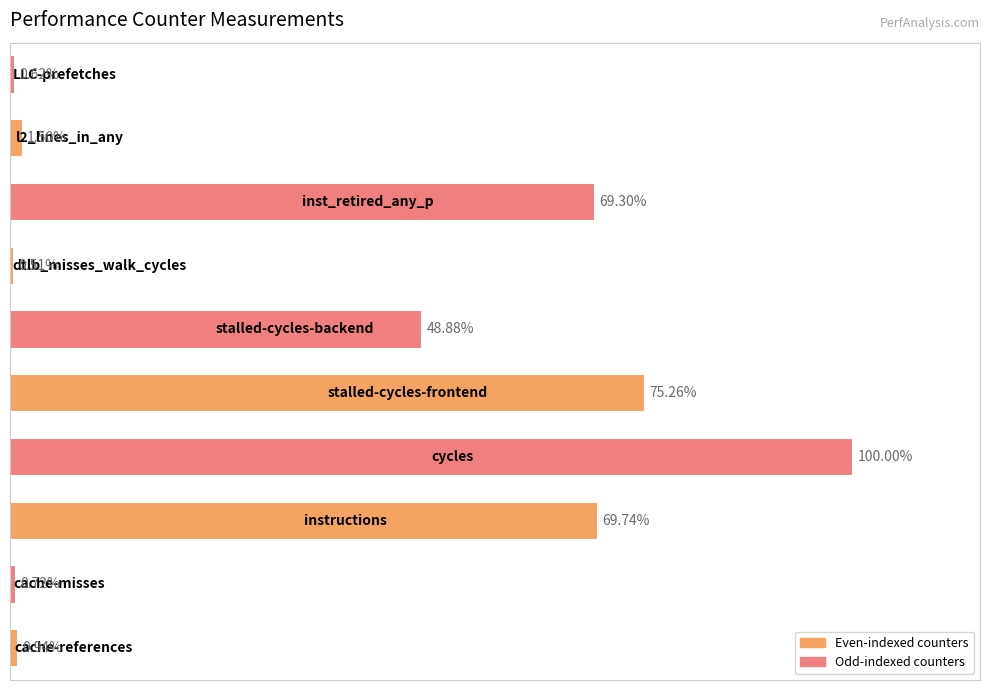

Are the bars grouped side by side (vs. stacked)?

No